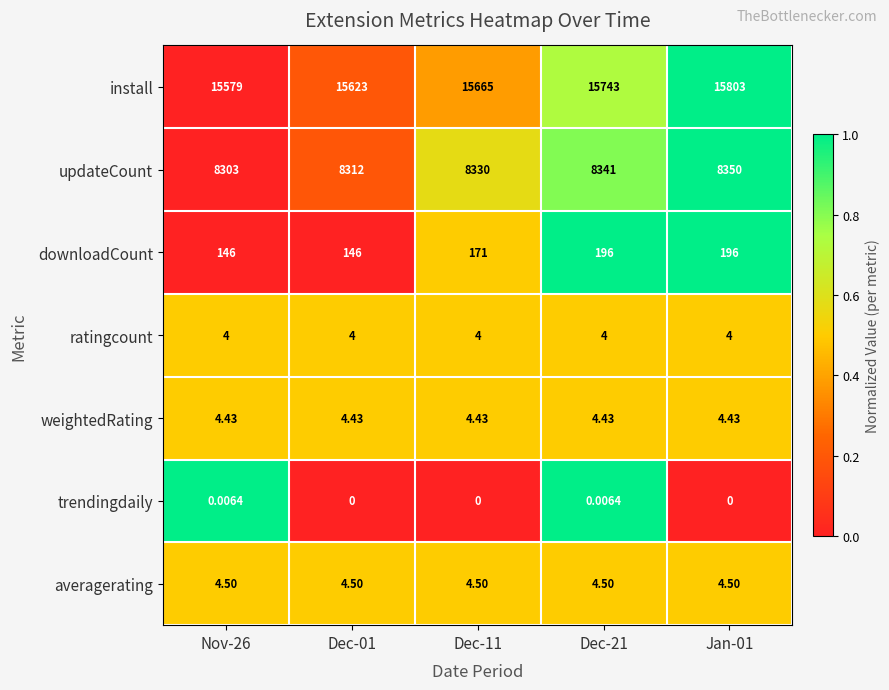

At how many categories does at least one series exceed 0?

5